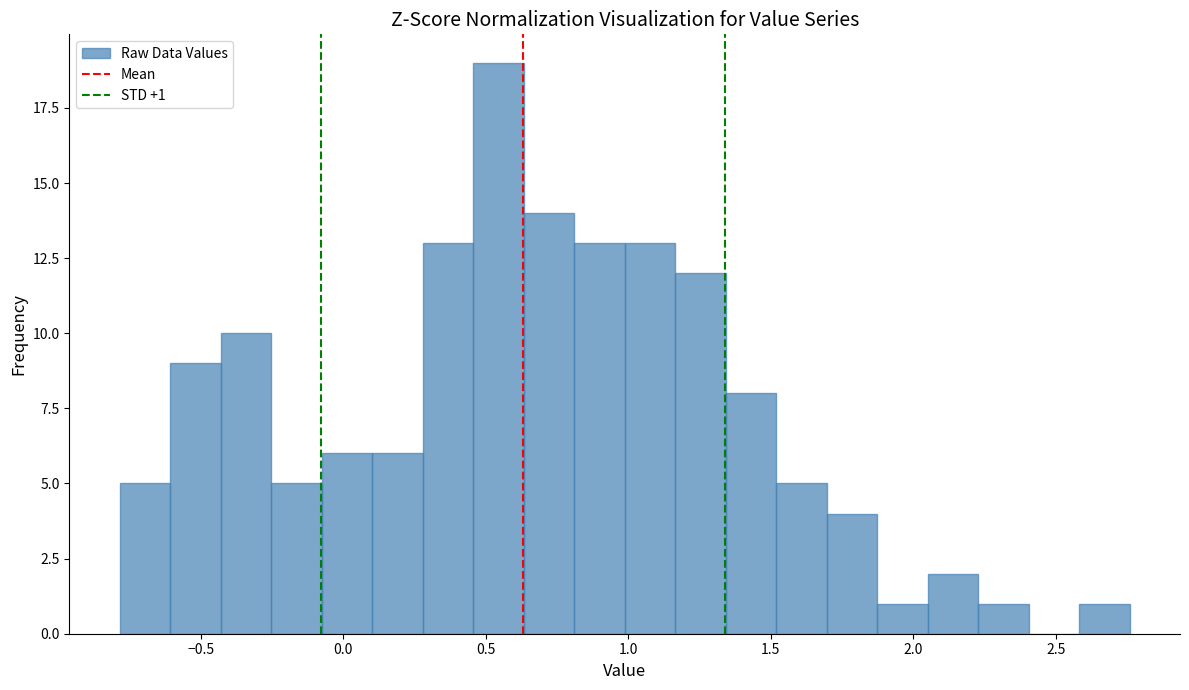

Read against the x-axis, roughly where is the centre of the tallest bar?

0.55